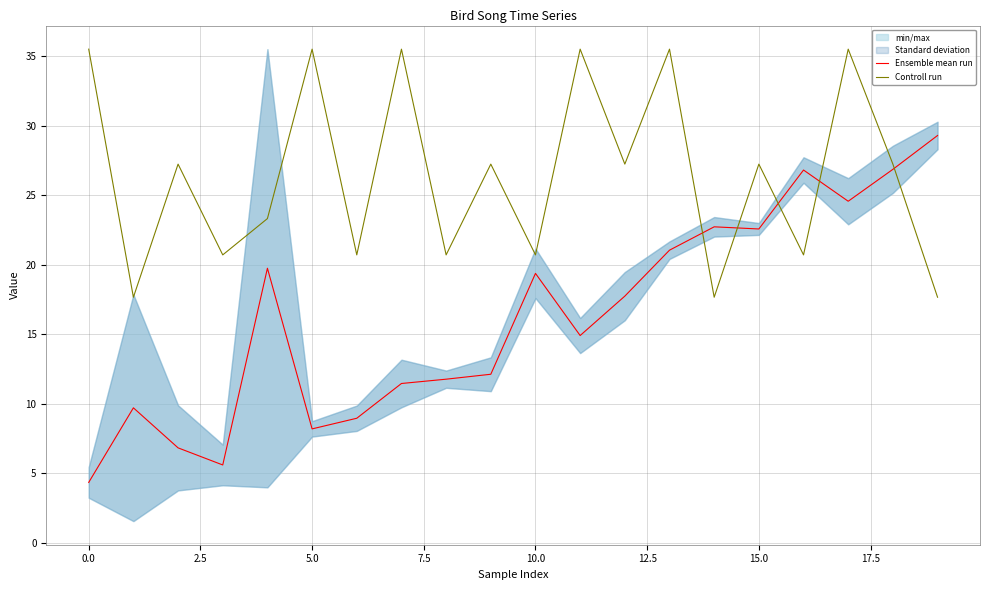

Does the chart have visible grid lines?

Yes